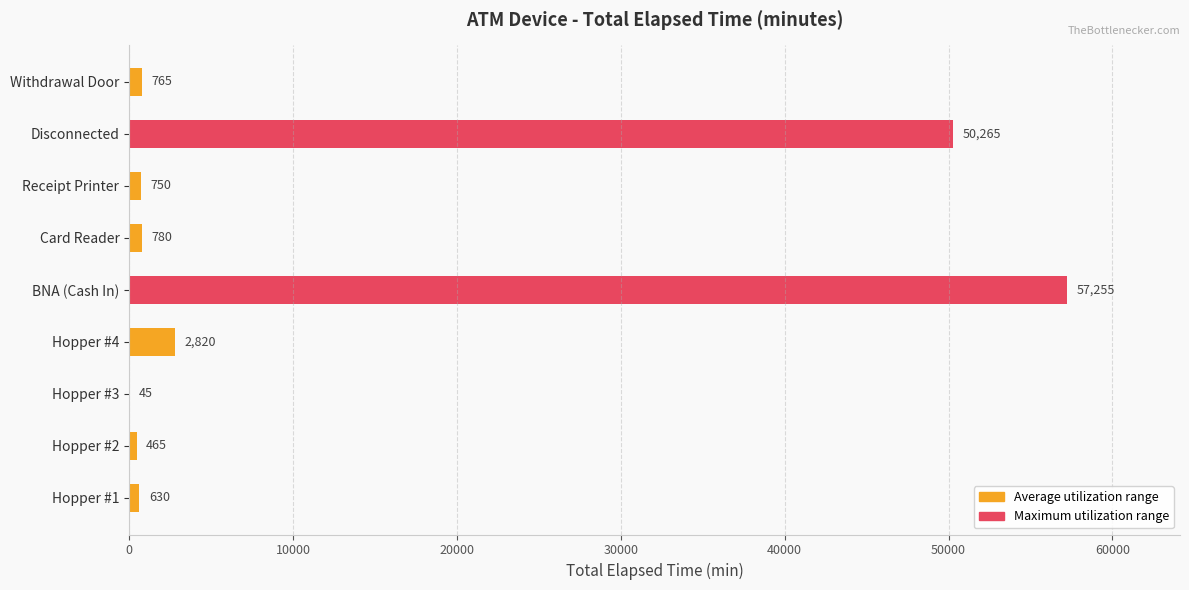

Reading bottom to top, extract all data points from this chart.

Hopper #1=630	Hopper #2=465	Hopper #3=45	Hopper #4=2820	BNA (Cash In)=57255	Card Reader=780	Receipt Printer=750	Disconnected=50265	Withdrawal Door=765